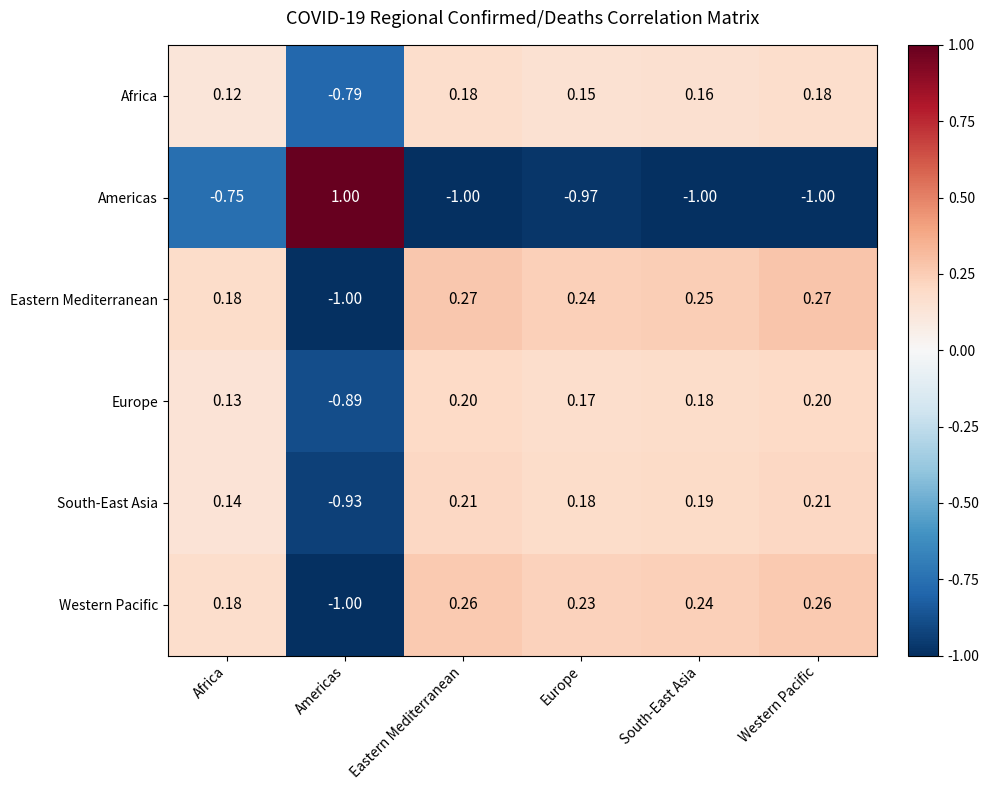

Which series has the largest range (max minus min)?

Americas